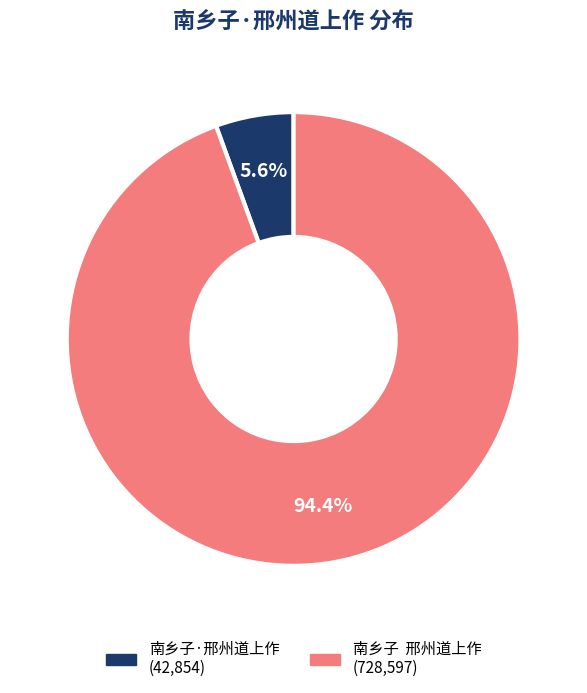

Which has a higher value, 南乡子 邢州道上作 or 南乡子·邢州道上作?

南乡子 邢州道上作